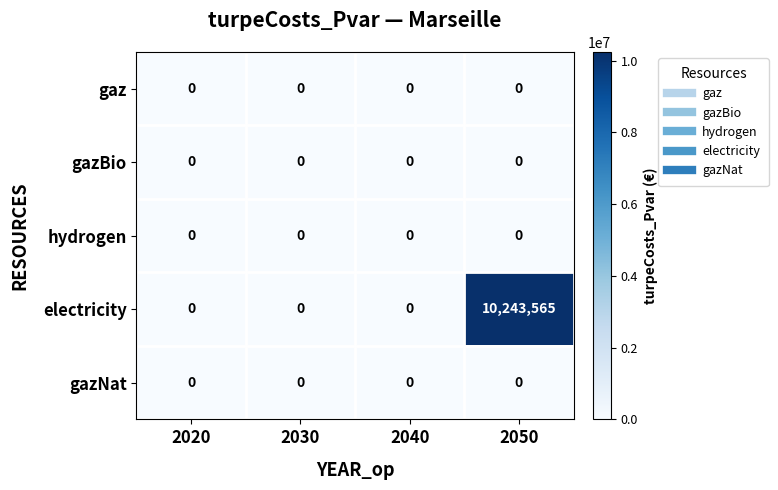

At which category is the sum across all series the highest?

2050